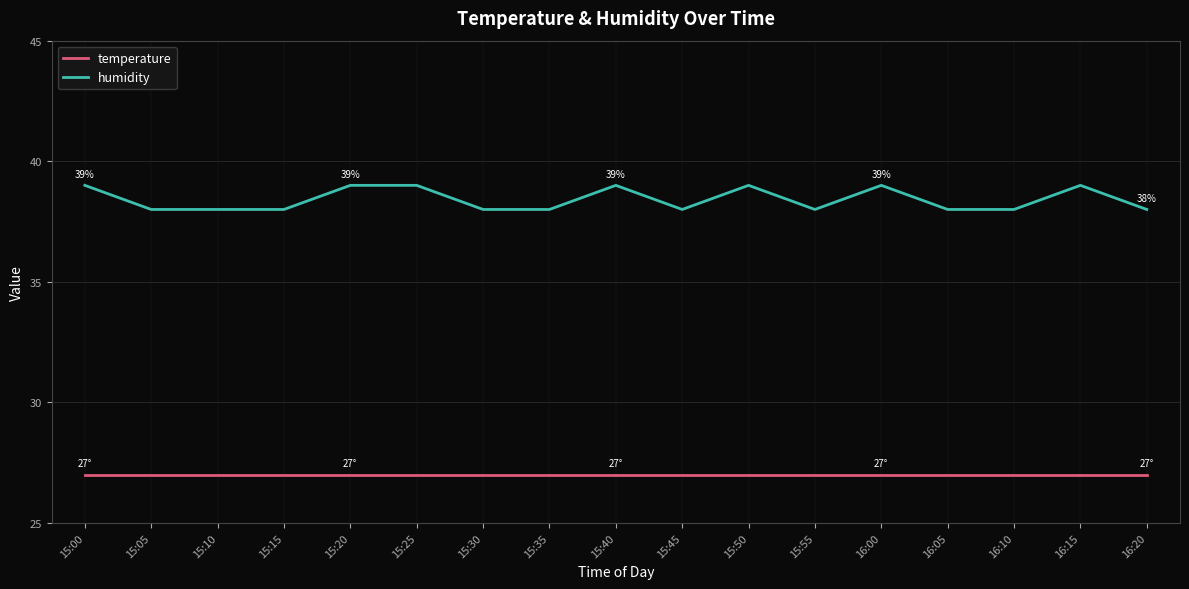

The temperature series shows 27 at 15:50. True or false?

True